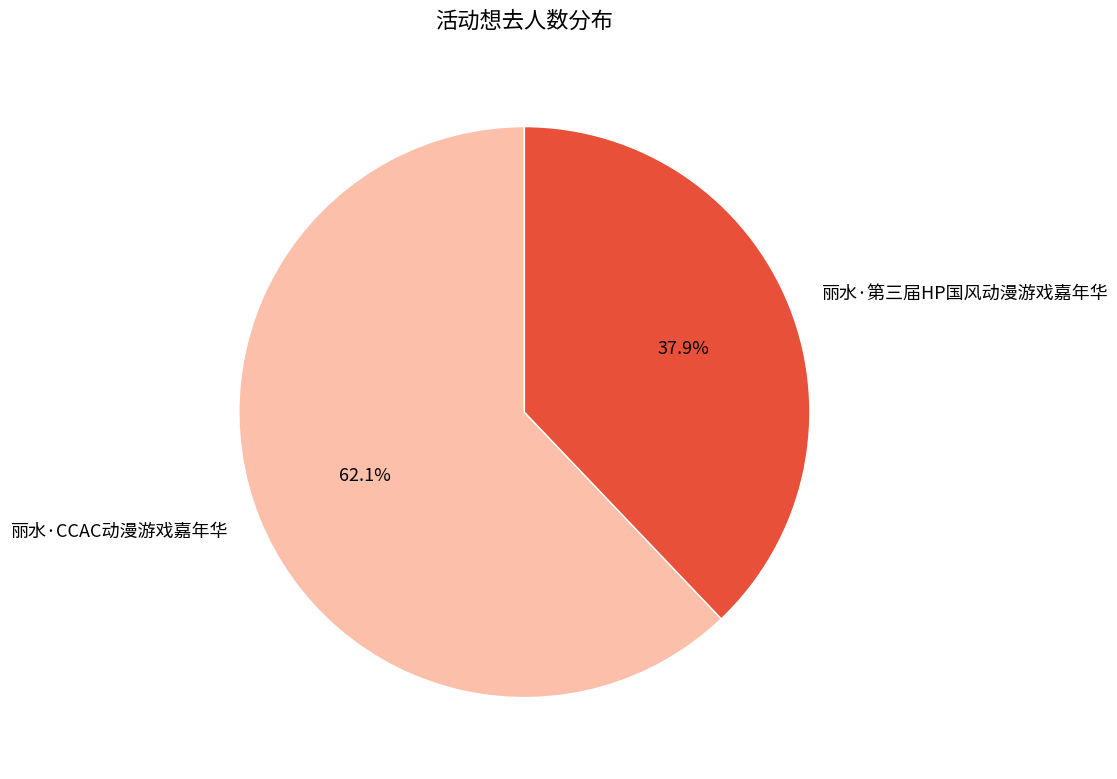

Approximately how many times larger is the value at 丽水·第三届HP国风动漫游戏嘉年华 compared to 丽水·CCAC动漫游戏嘉年华?

0.6